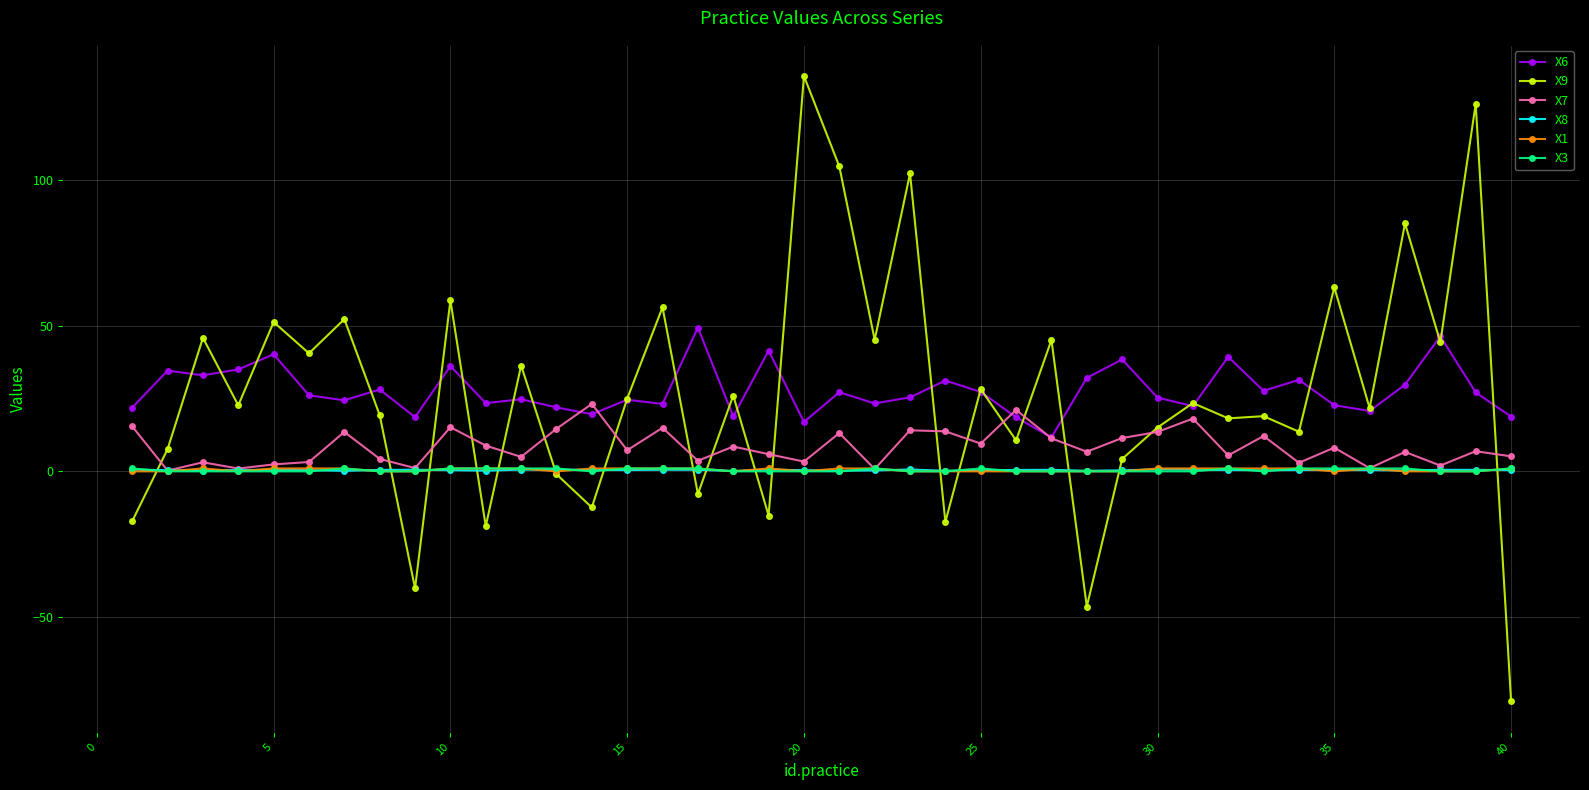

How many times do X1 and X8 cross each other?

17